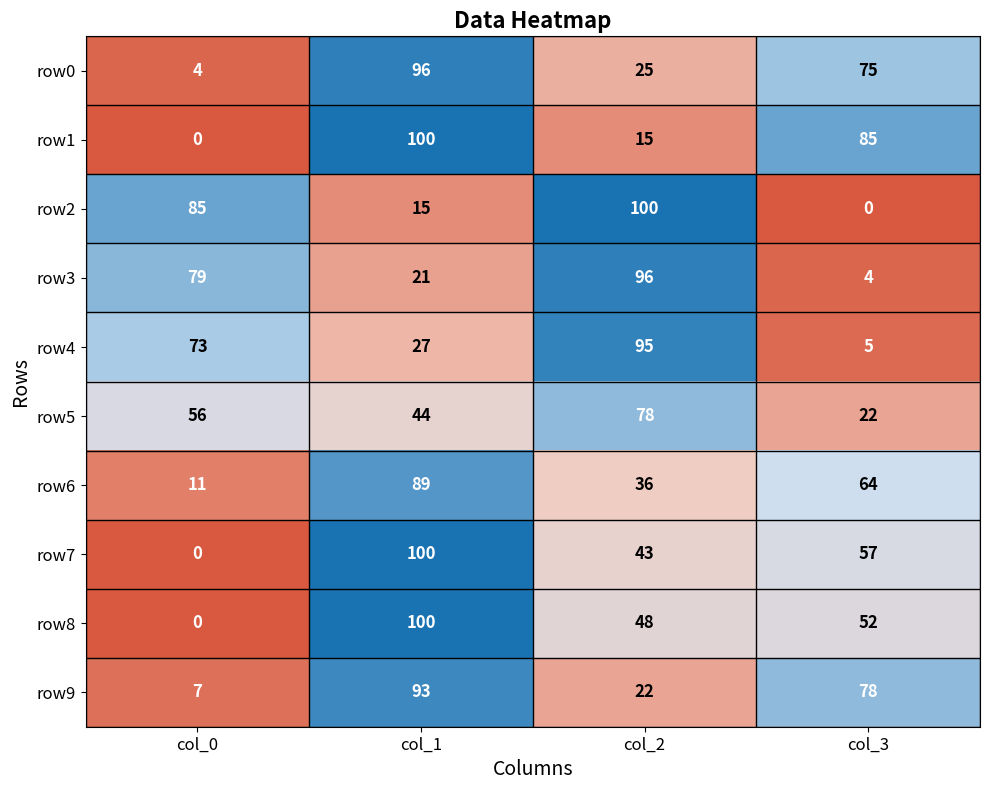

What is the spread (max minus min) of values at col_0?

85